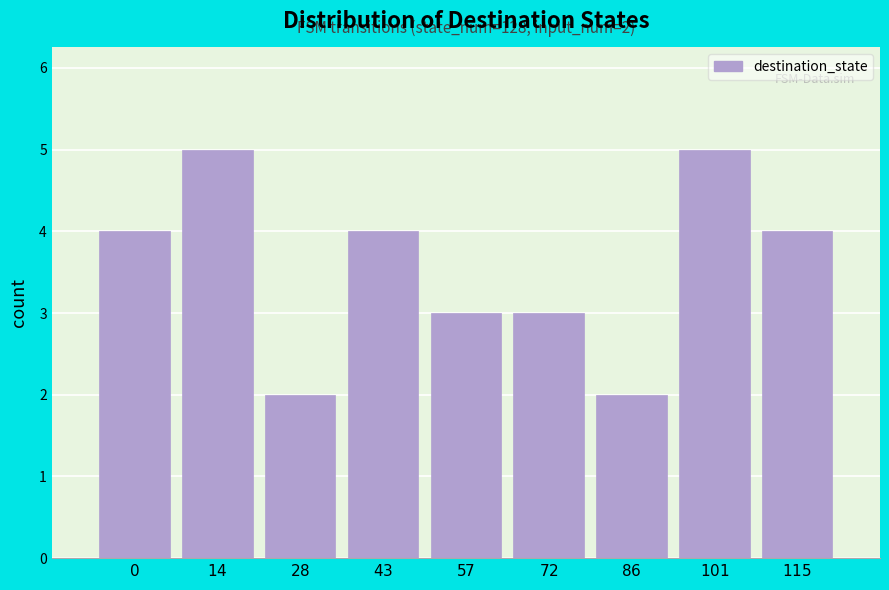

Reading left to right, extract all data points from this chart.

4	5	2	4	3	3	2	5	4